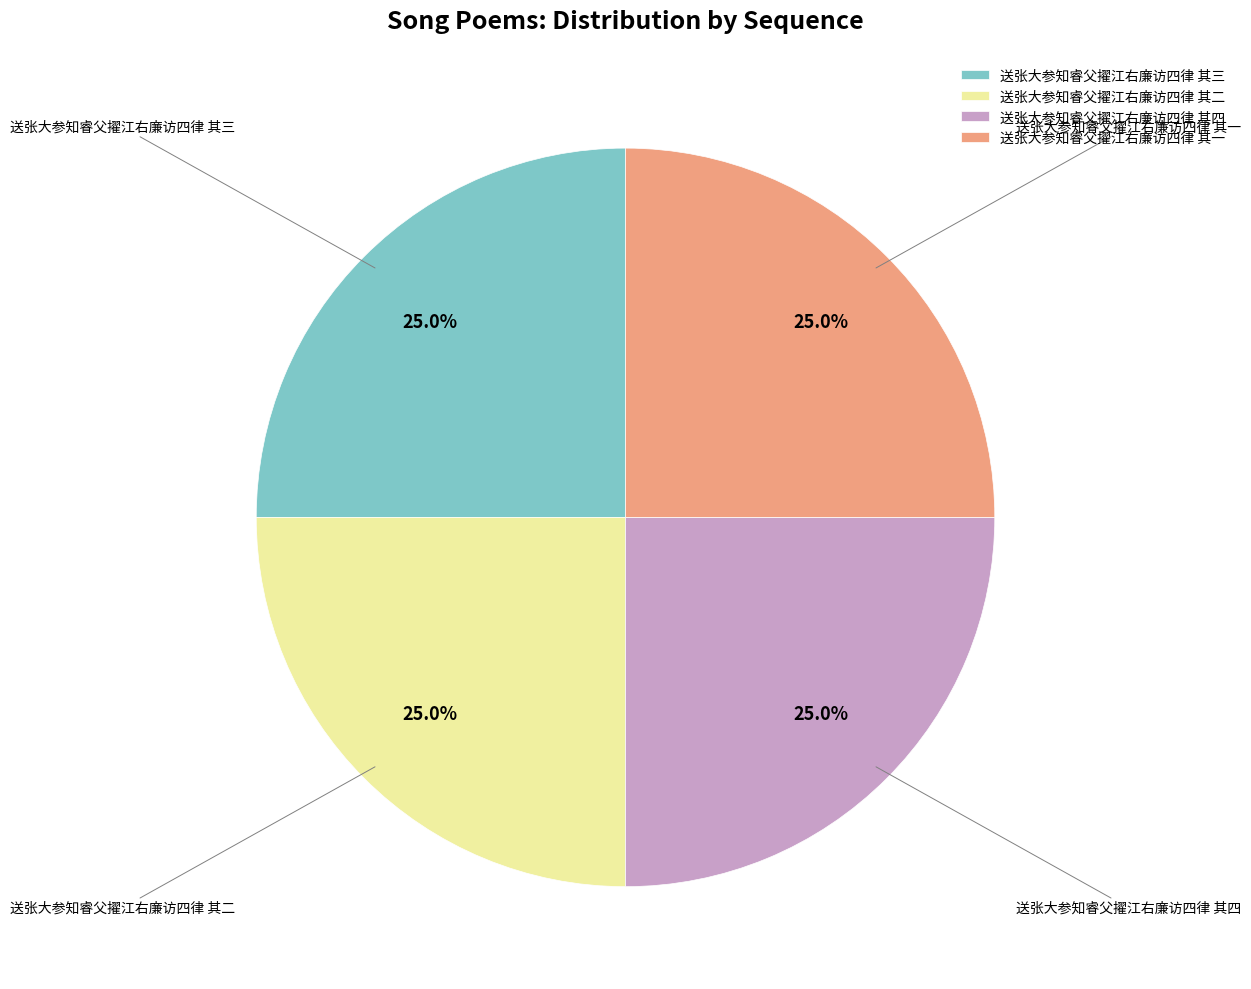

What portion of the pie excludes 送张大参知睿父擢江右廉访四律 其四?

75.0%